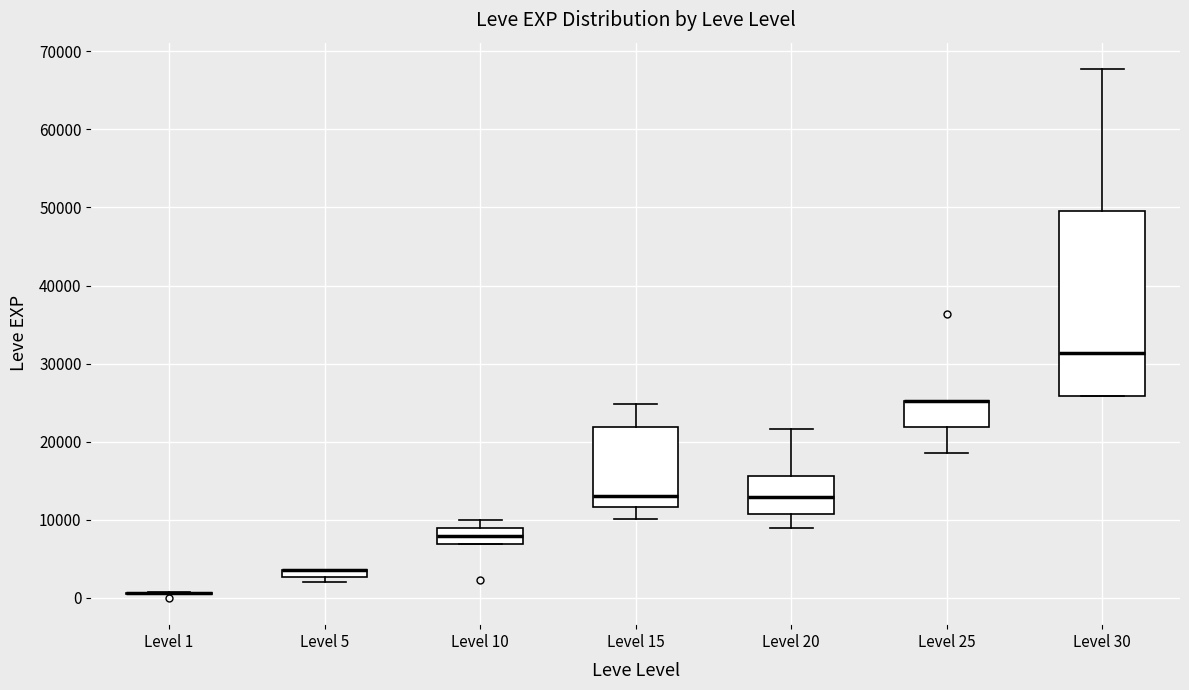

Comparing the boxes themselves (not the whiskers), which one is the tallest?

Level 30